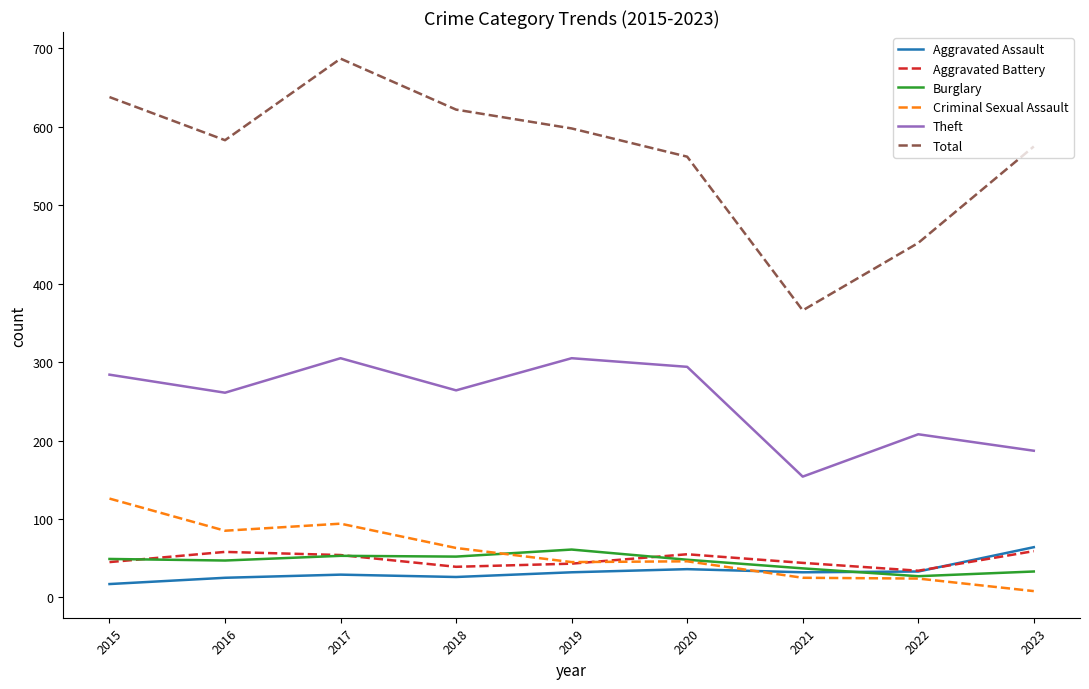

The Burglary series shows 47 at 2016. True or false?

True